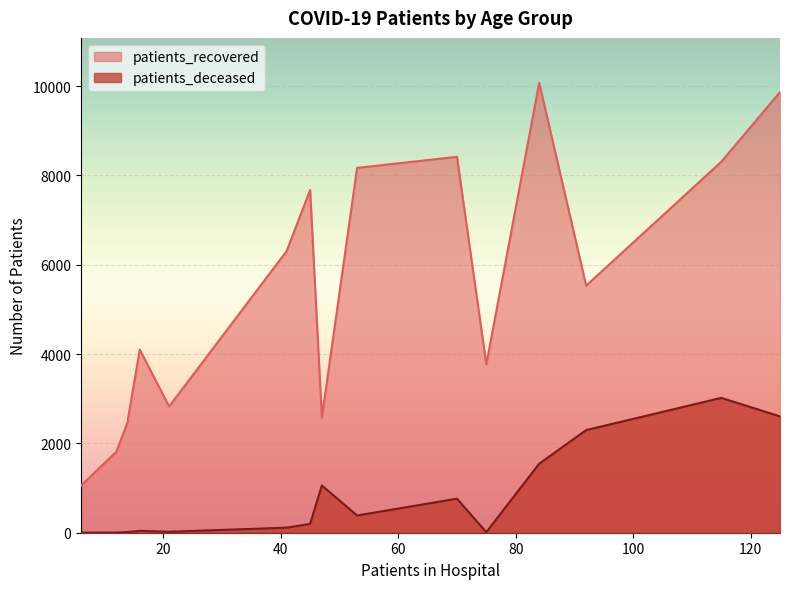

True or false: patients_recovered and patients_deceased intersect in this chart.

False